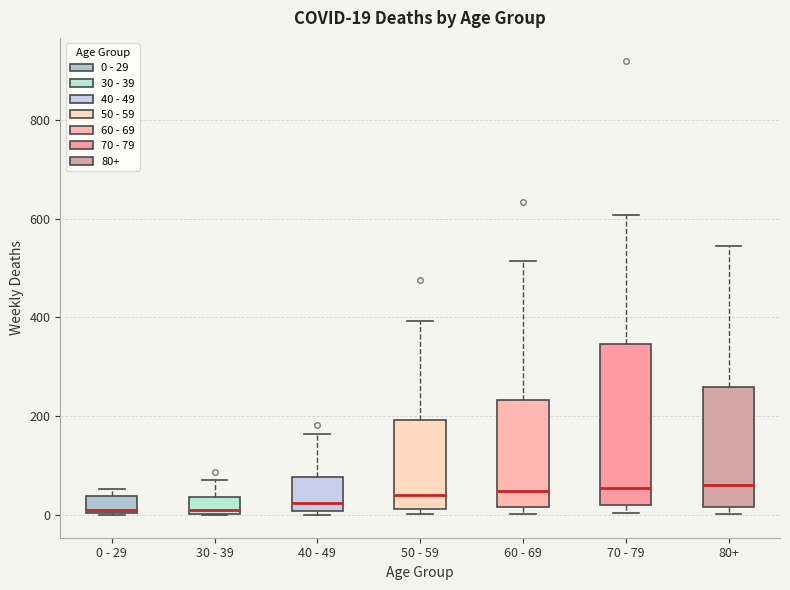

Comparing the boxes themselves (not the whiskers), which one is the tallest?

70 - 79